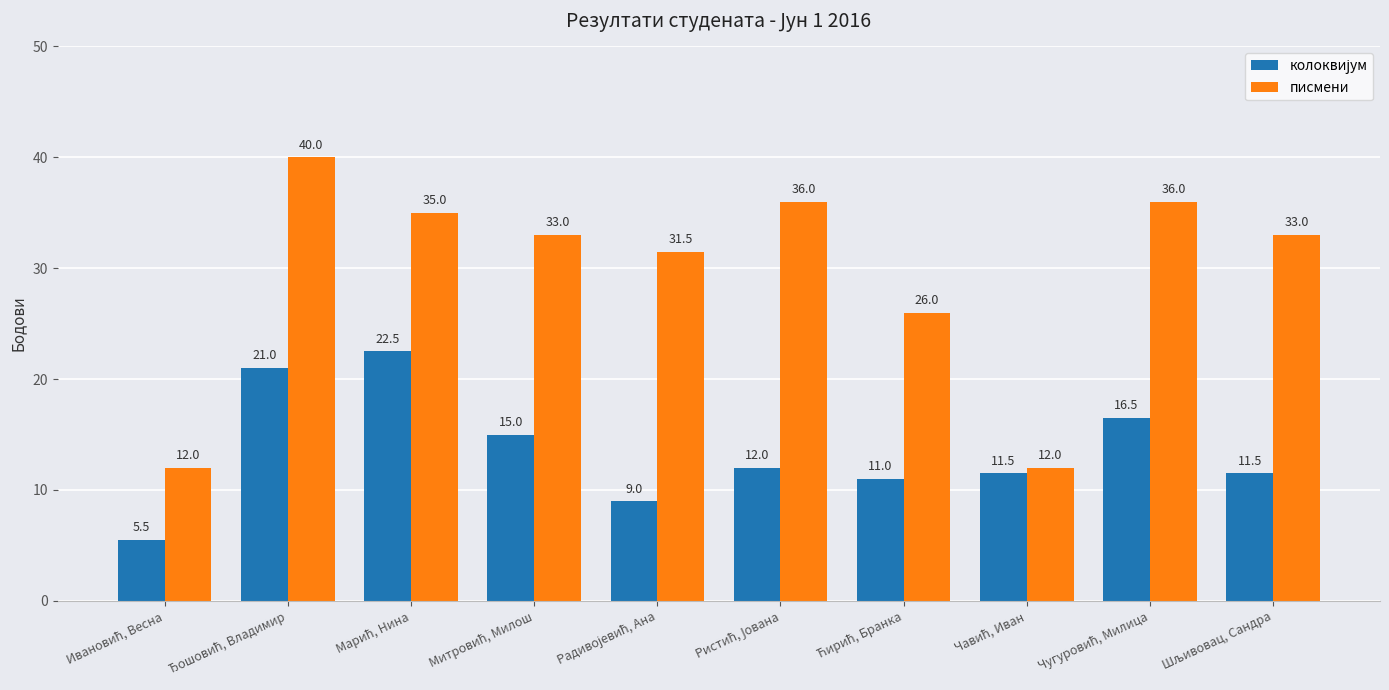

Which series has the largest total across all categories?

писмени